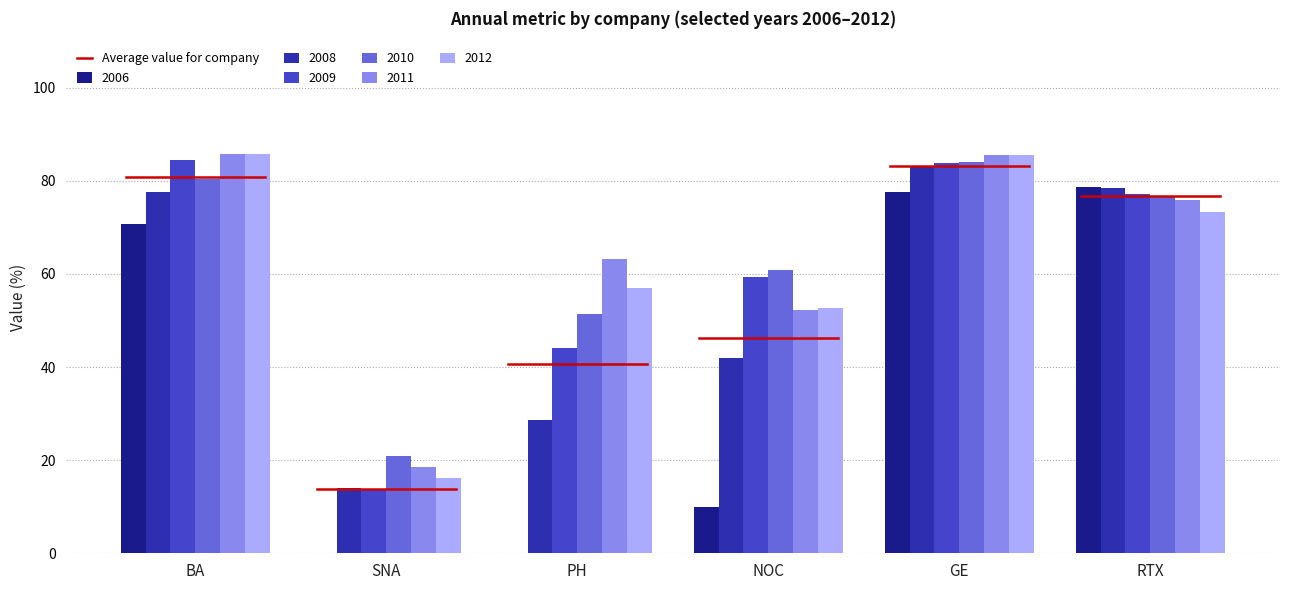

Between SNA and PH, which series saw the biggest shift?

2011